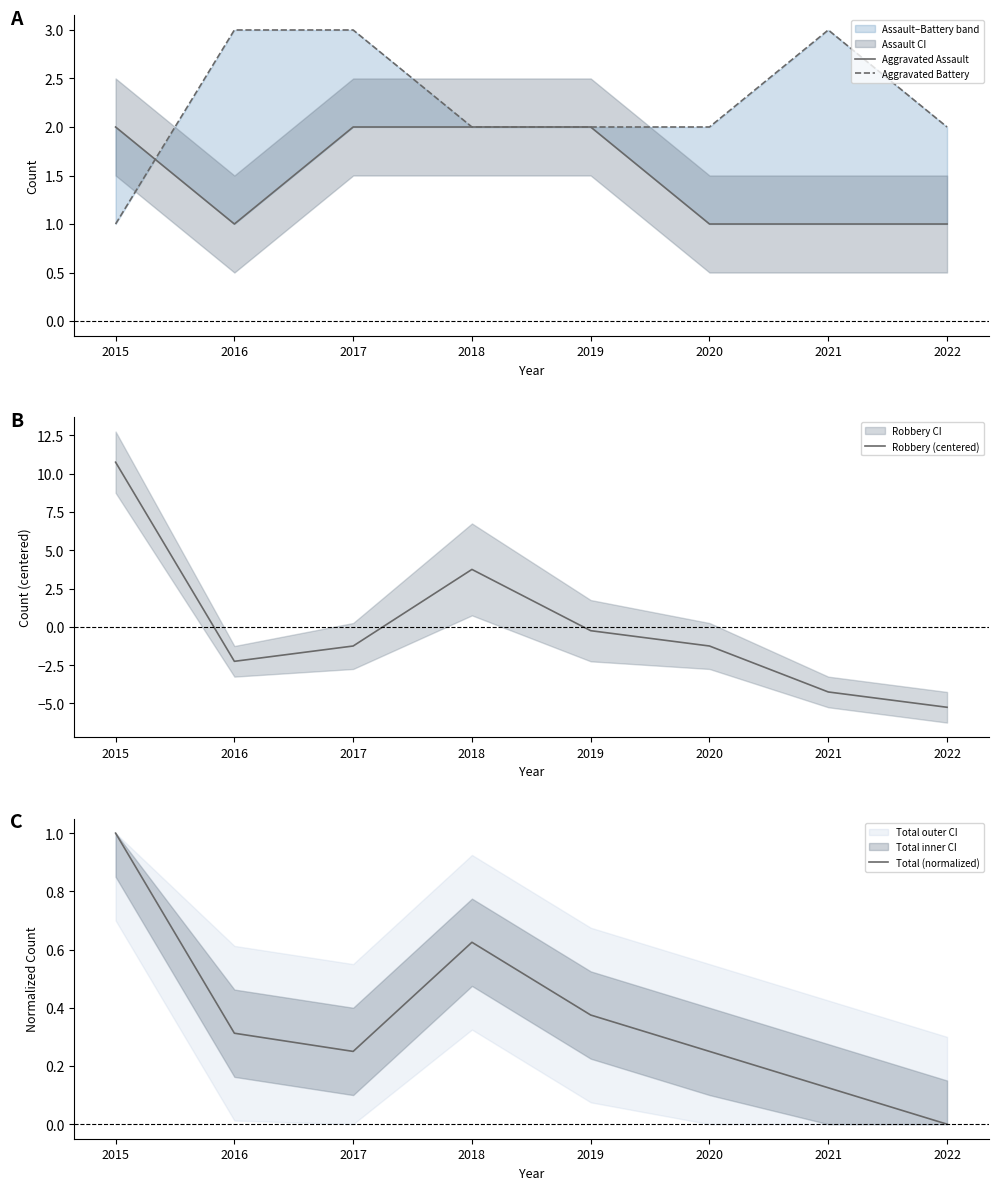

Is the value of Aggravated Battery at 2017 greater than the value of Robbery (centered) at 2022?

Yes